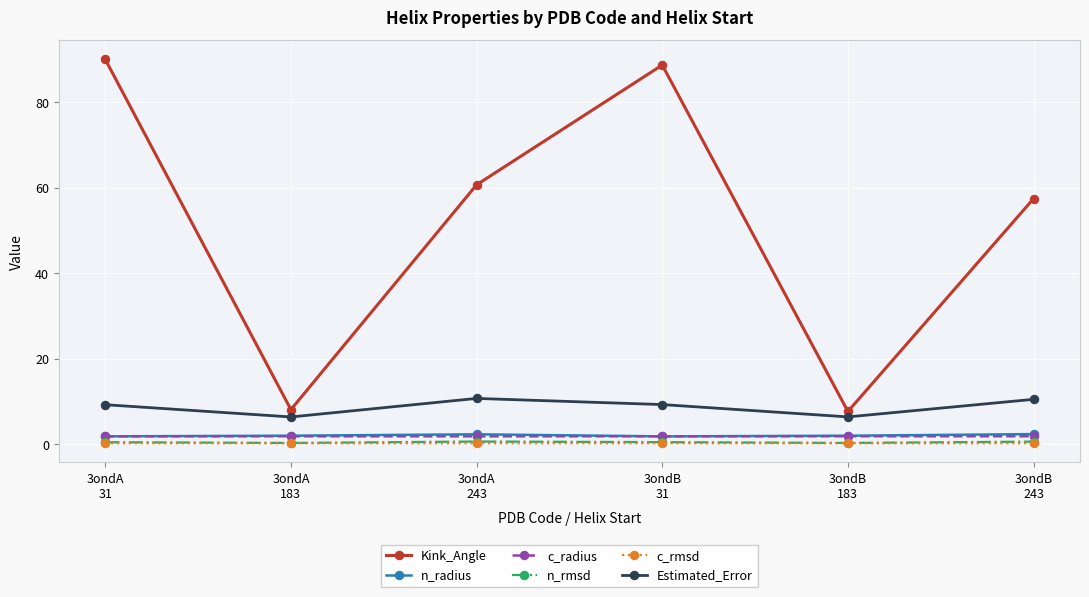

True or false: Kink_Angle has a value of 90.0 at 3ondA
31.

True